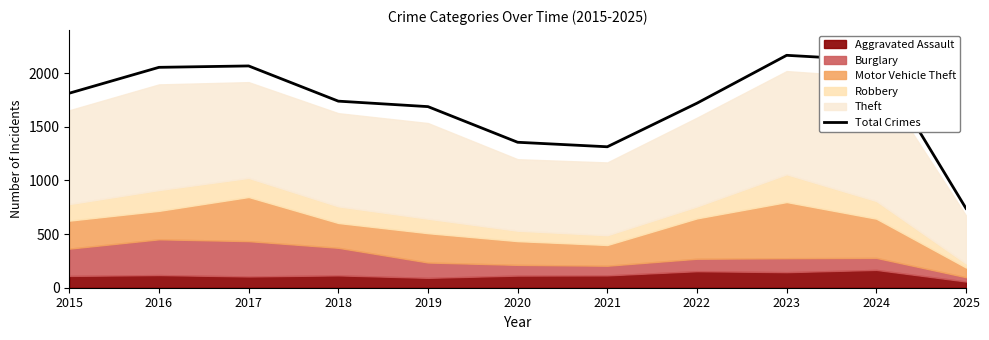

What is the difference between the values at 2017 and 2022?

347